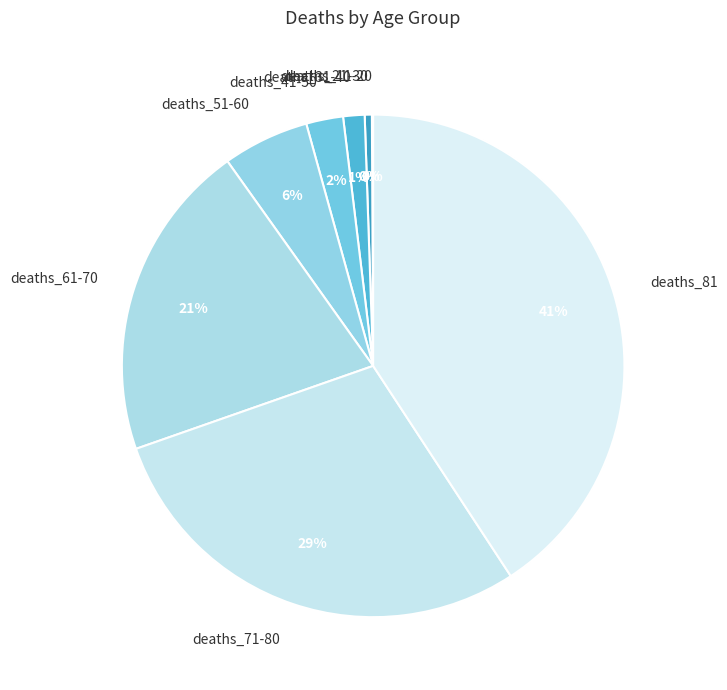

Is there any slice that represents more than half of the pie?

No